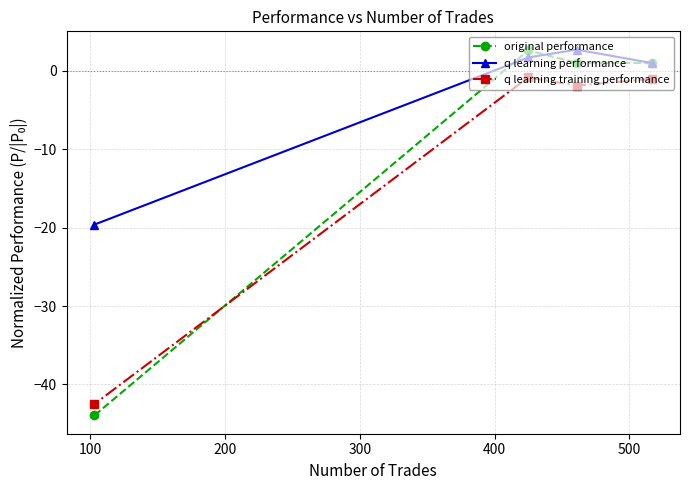

What is the value of the original performance point at the 2nd from the left?

2.6